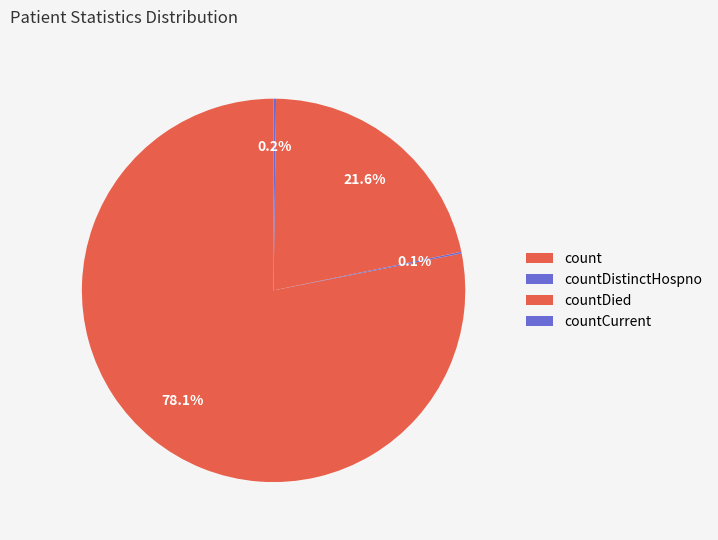

How many slices are in this pie chart?

4